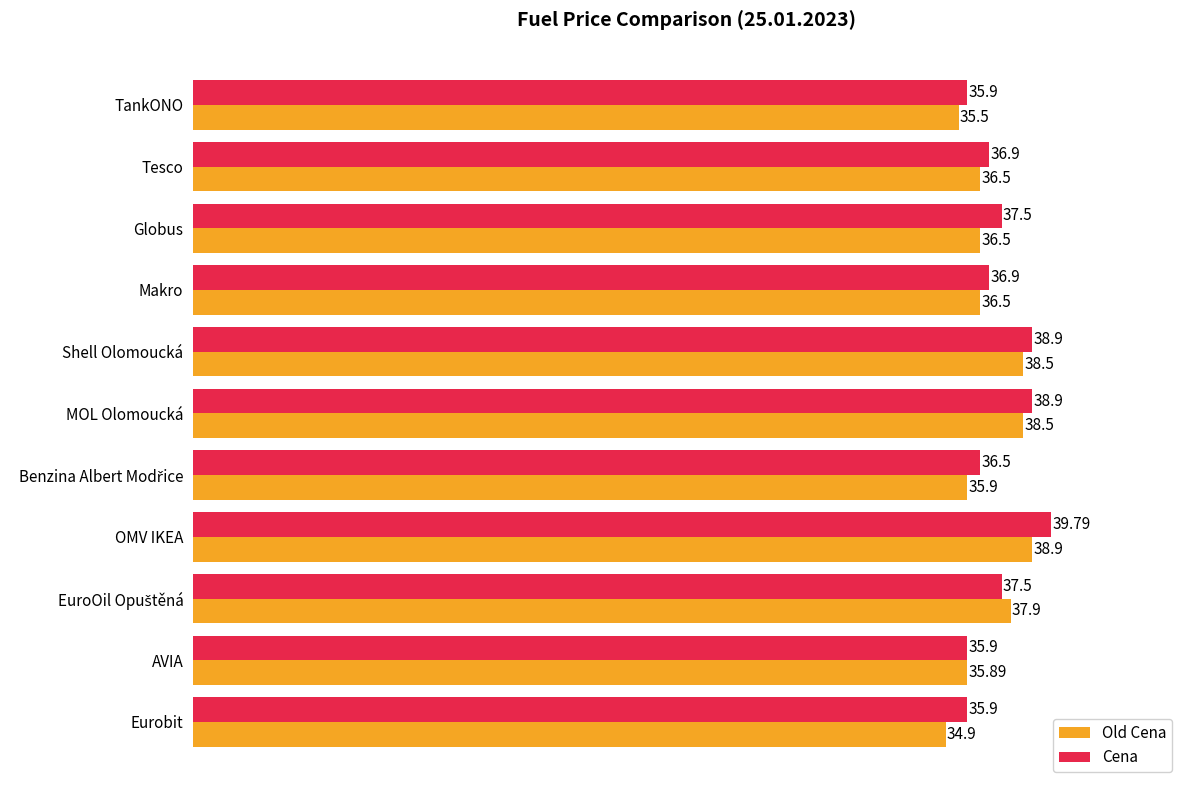

Rank the series by their average value, from highest to lowest.

Cena, Old Cena